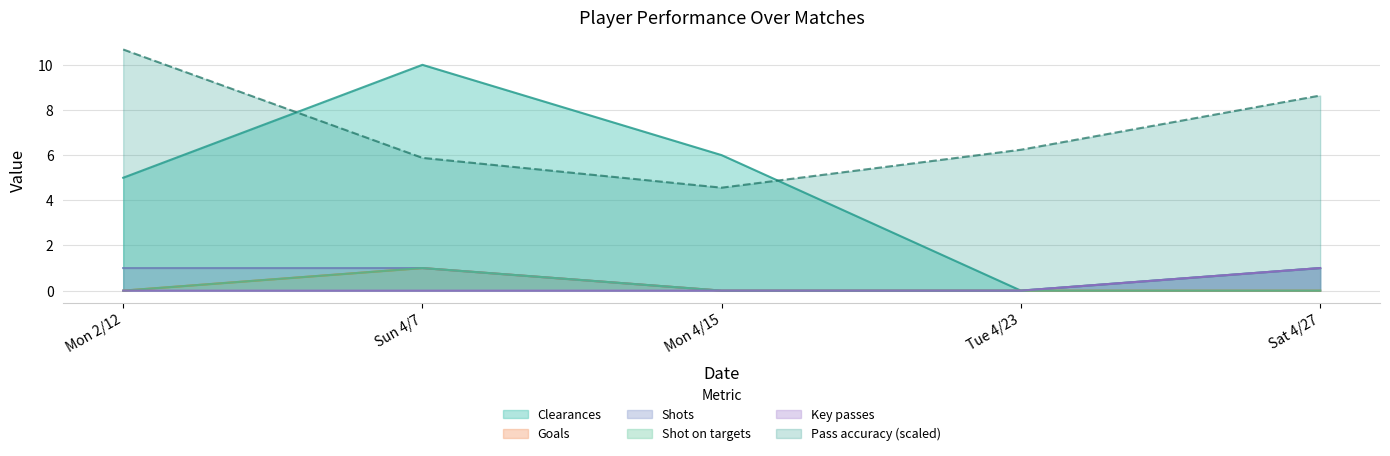

Which series changed the most between Mon 2/12 and Sun 4/7?

Clearances